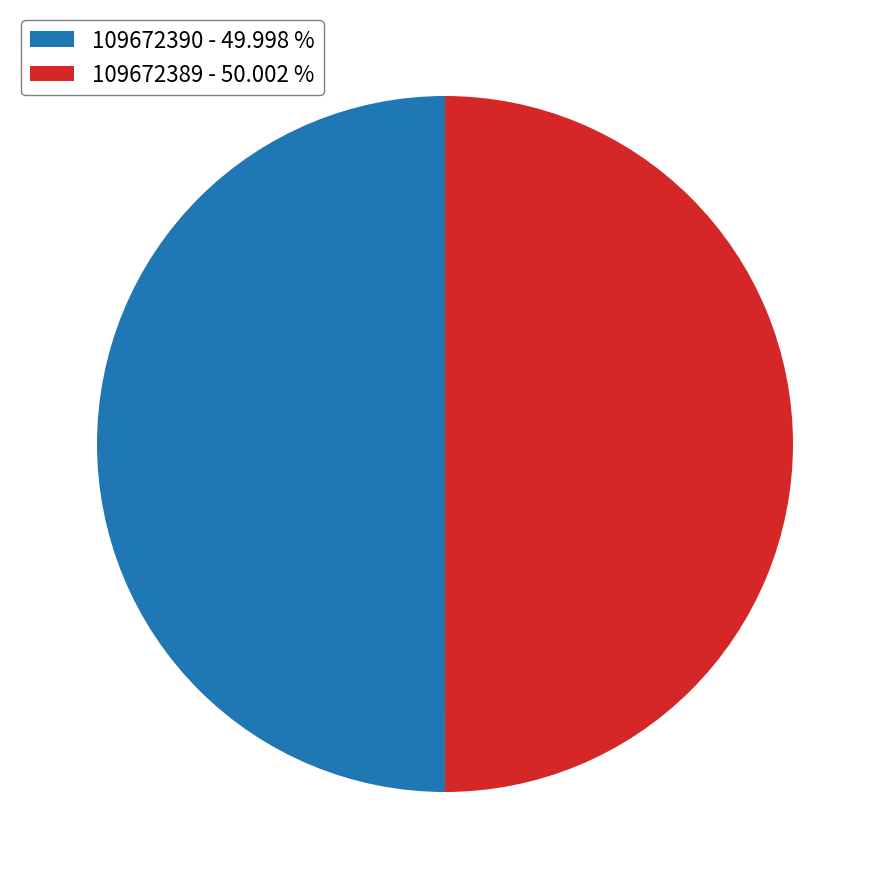

What is the ratio of the value at 109672389 - 50.002 % to the value at 109672390 - 49.998 %?

1.0